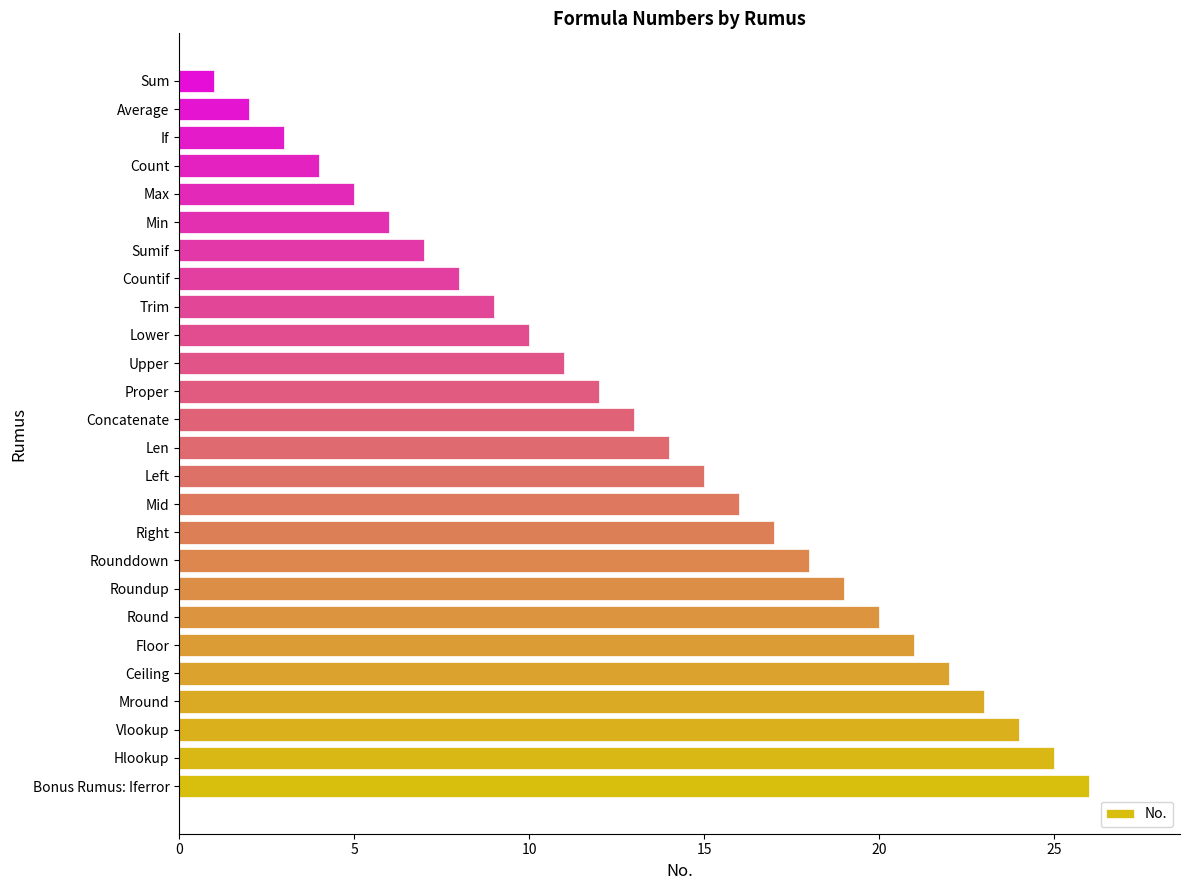

What is the sum of all values?

351